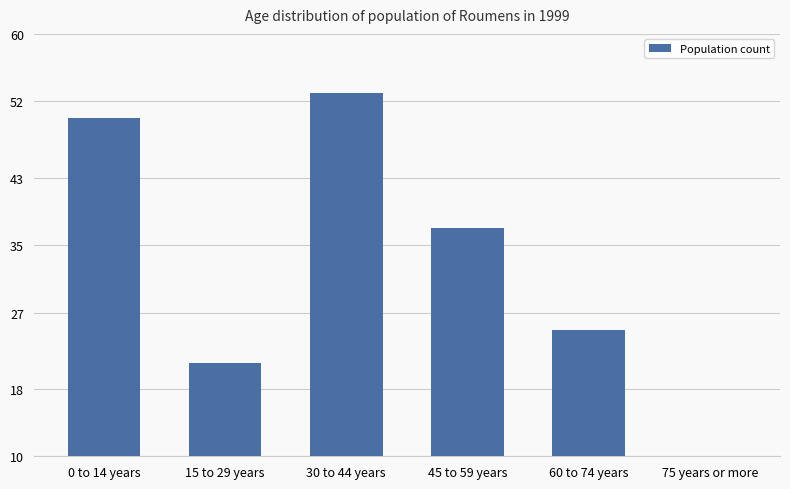

Which label corresponds to the largest value in the chart?

30 to 44 years